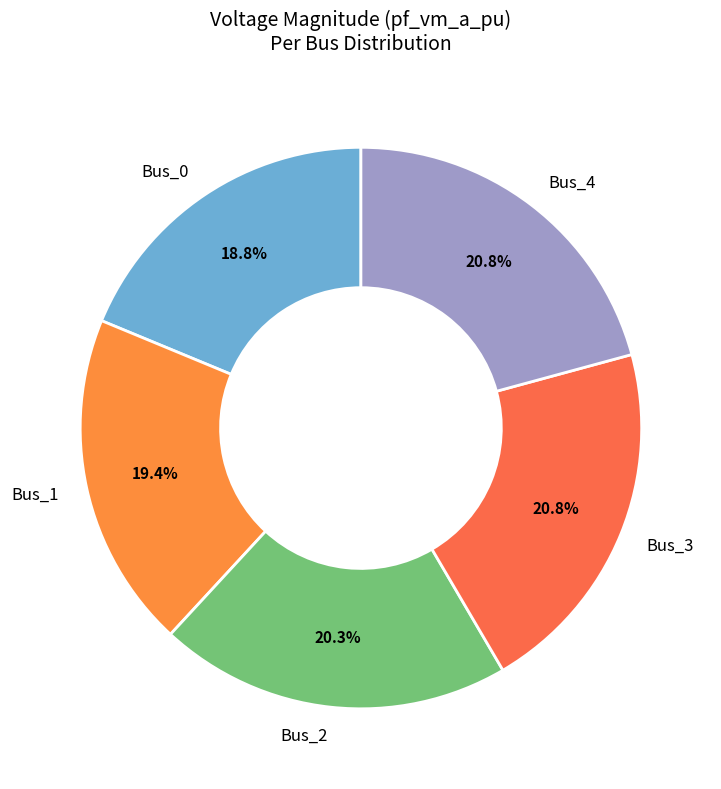

Does any single category account for the majority?

No